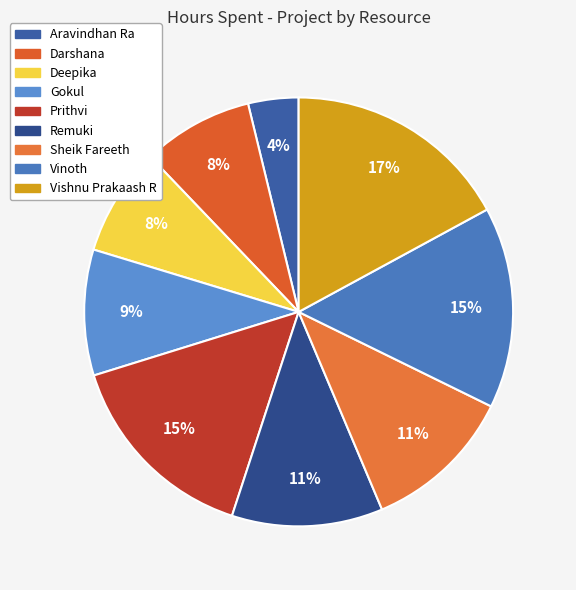

What is the change in value from Sheik Fareeth to Vishnu Prakaash R?

+1.5